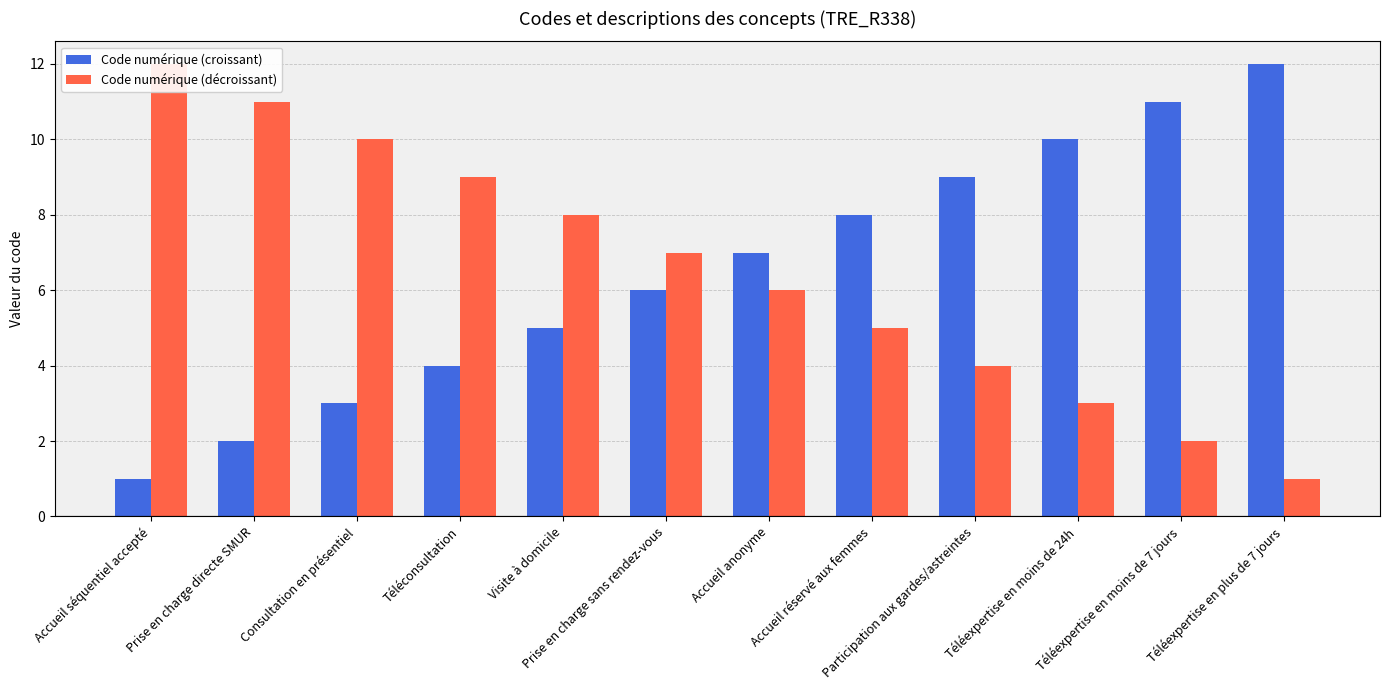

Reading left to right, extract all data points from this chart.

Code numérique (croissant): 1	2	3	4	5	6	7	8	9	10	11	12
Code numérique (décroissant): 12	11	10	9	8	7	6	5	4	3	2	1